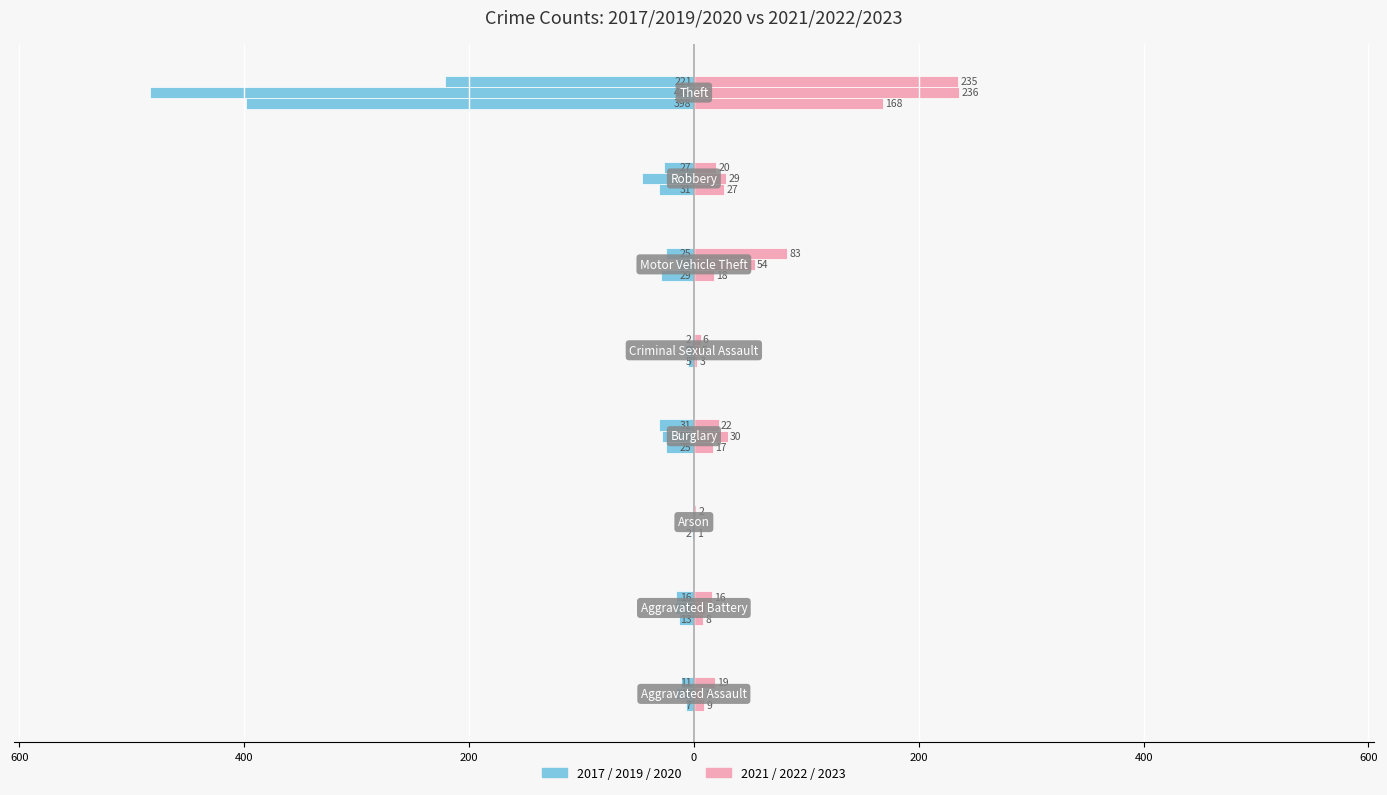

The value of 2017 at Arson is -3. True or false?

False